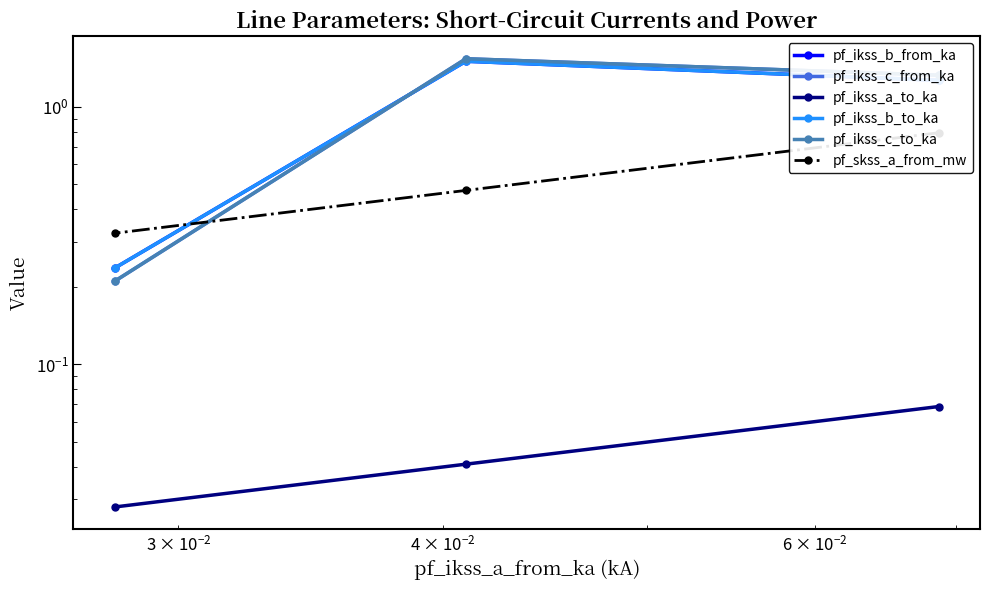

Is the value of pf_skss_a_from_mw at $\mathdefault{10^{-2}}$ greater than the value of pf_ikss_b_to_ka at $\mathdefault{10^{-3}}$?

No